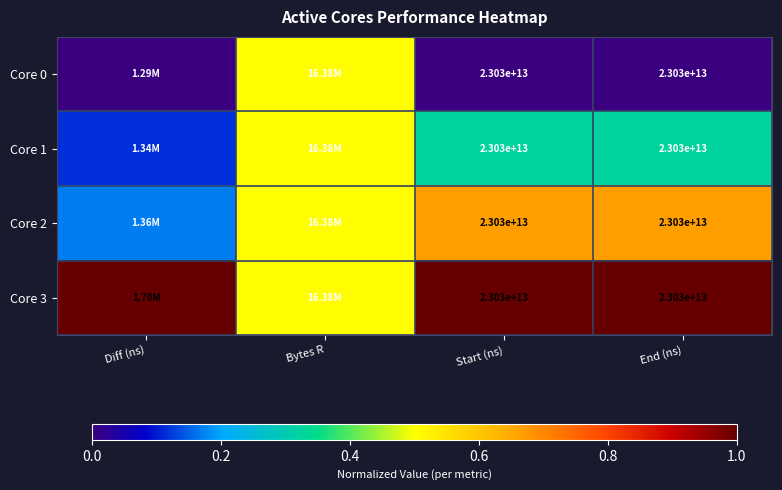

Is the value of Core 1 at Start (ns) greater than the value of Core 0 at Diff (ns)?

Yes